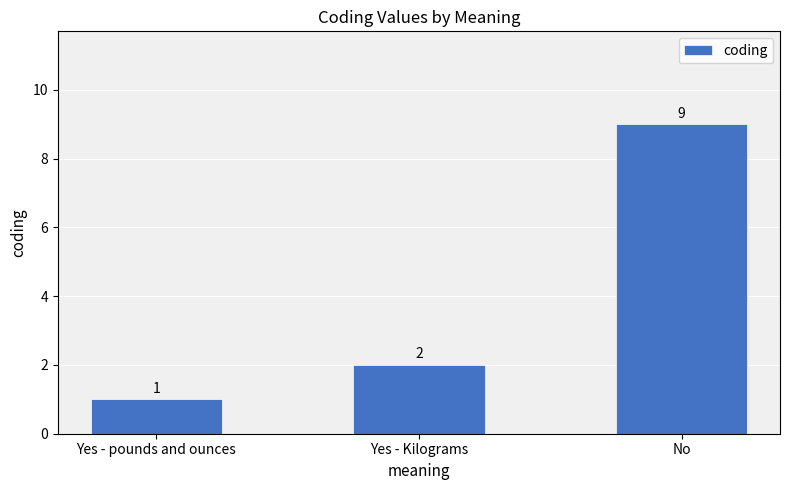

Where is the data nearest to the value 5?

Yes - Kilograms